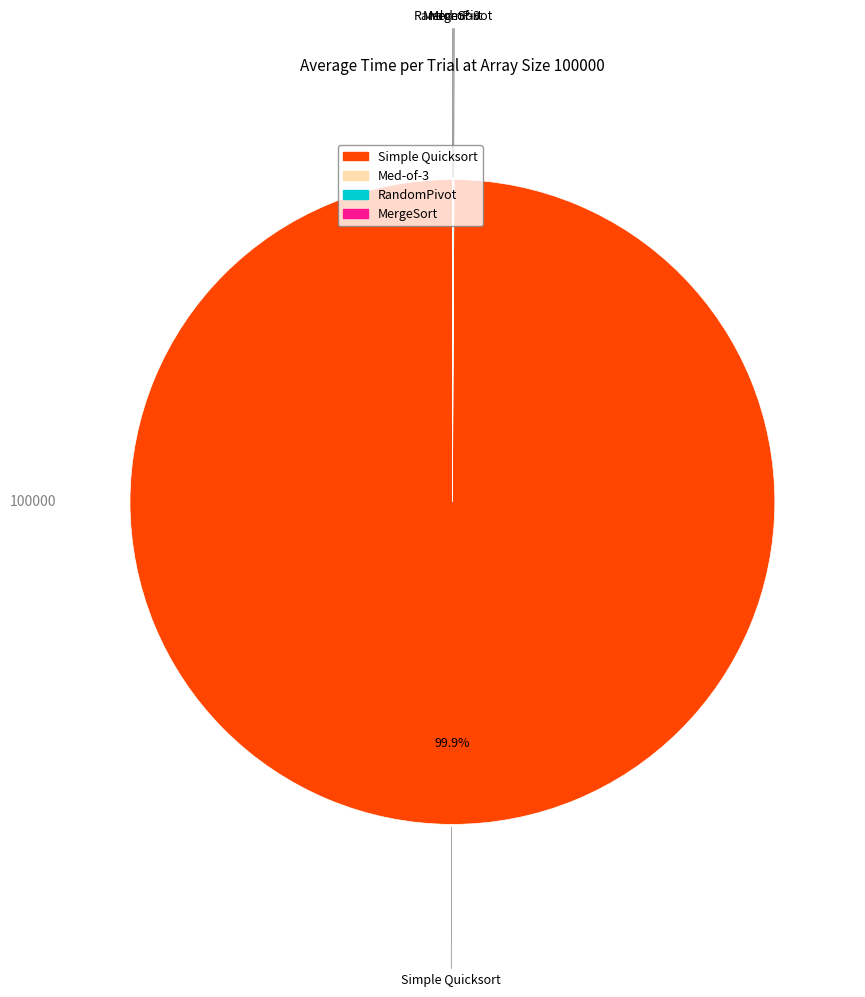

Is there a majority slice in this chart?

Yes